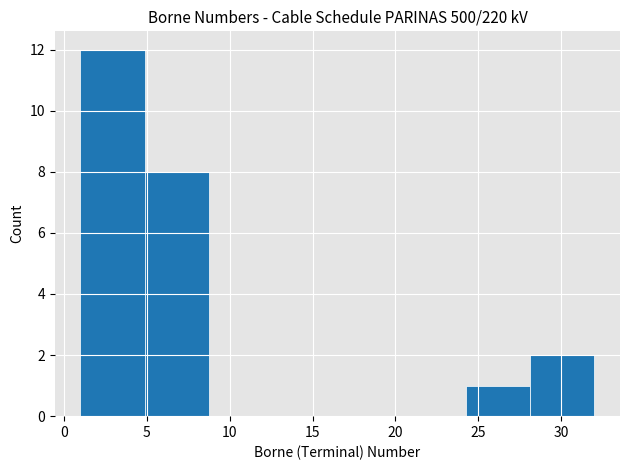

How tall is the bar that spans 5.0 to 9.0 on the x-axis? Neither the bar edges nor the heights are printed on the chart, so give them approximately, as read against the axes.

8